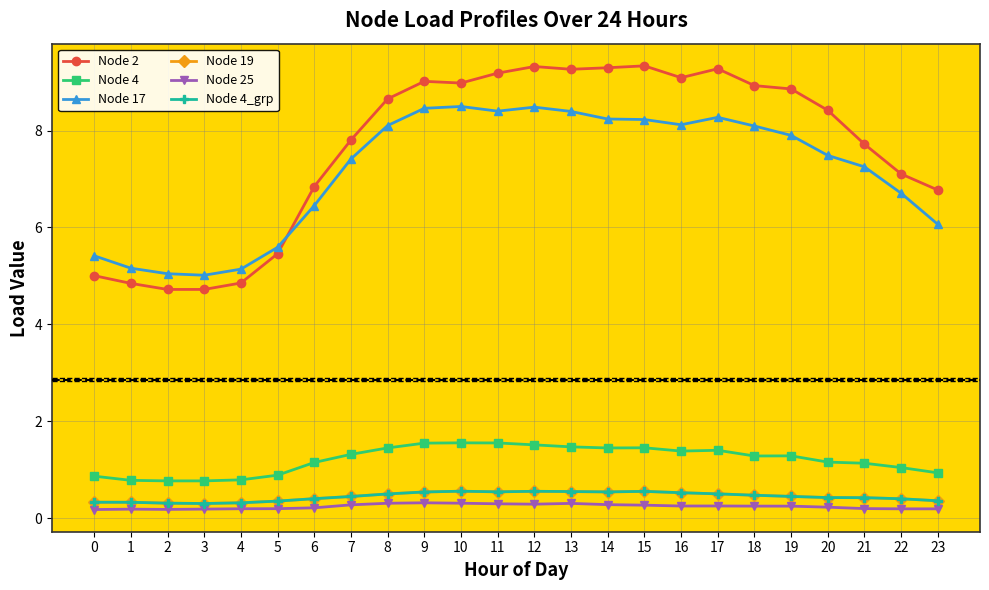

True or false: Node 25 has more than 0 interior local peaks.

True